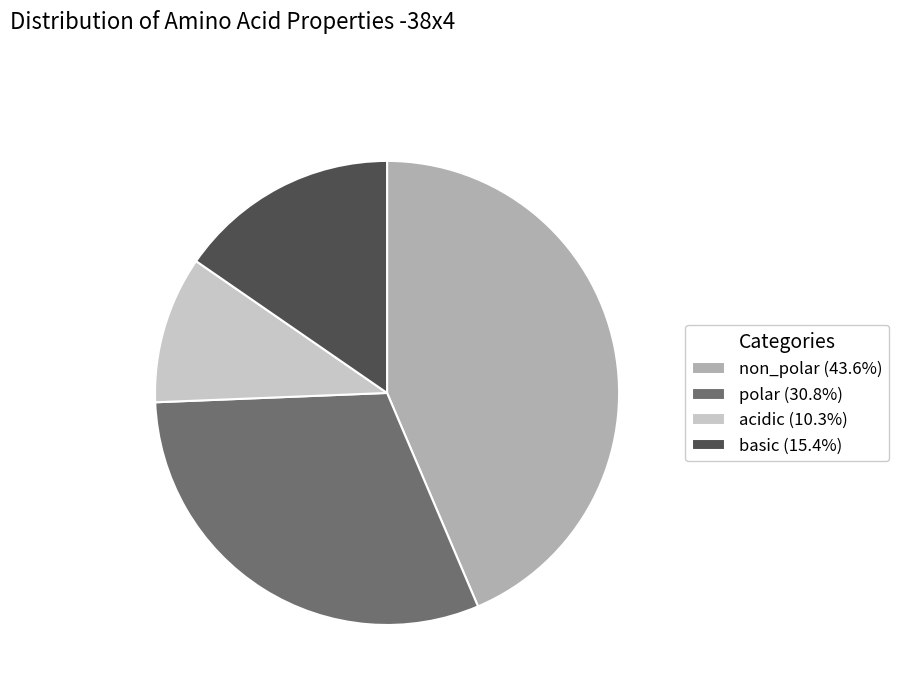

Do non_polar and acidic together represent more than half of the pie?

Yes